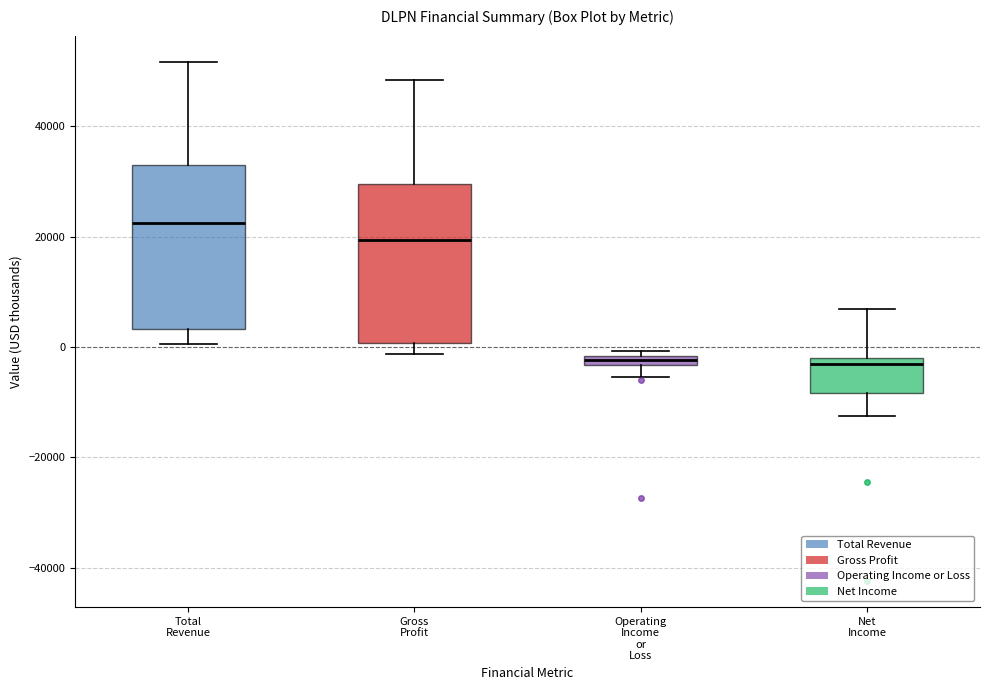

Where does the lower whisker of the box for Operating Income or Loss end on the y-axis? The values are not printed on the chart, so give them approximately, as read against the axis.

-6000